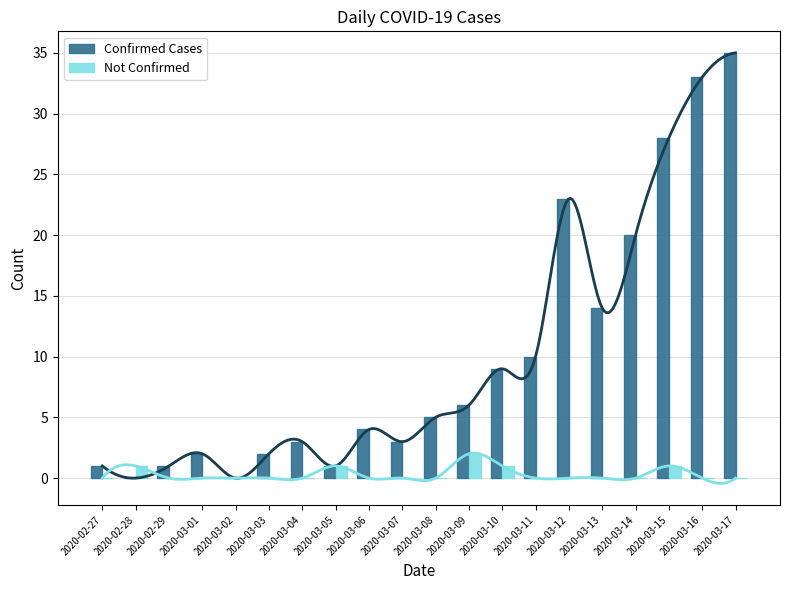

What is the label of the 5th bar from the right?

2020-03-13